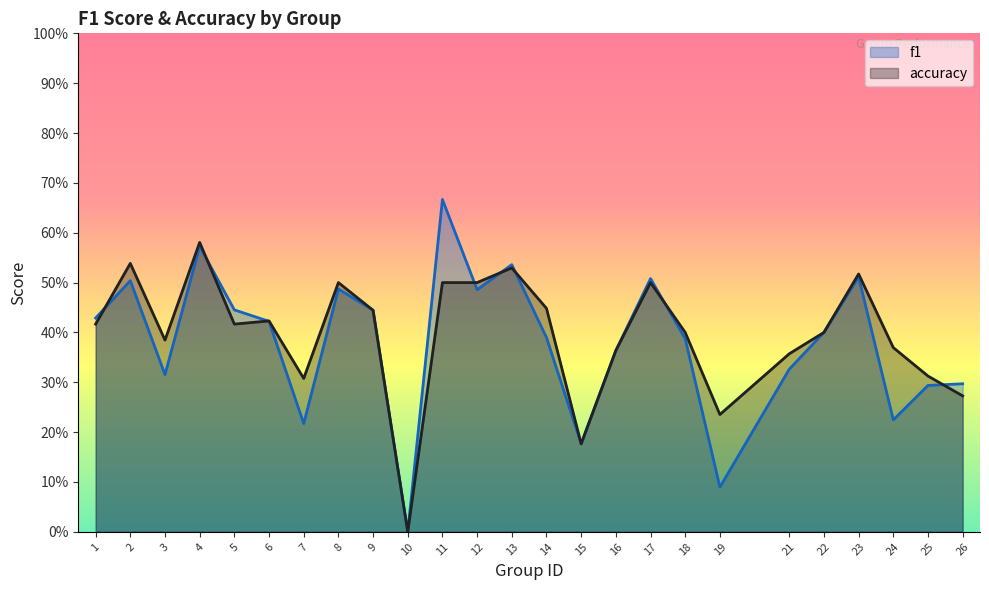

What is the value of the f1 point at the 8th from the left?

0.5